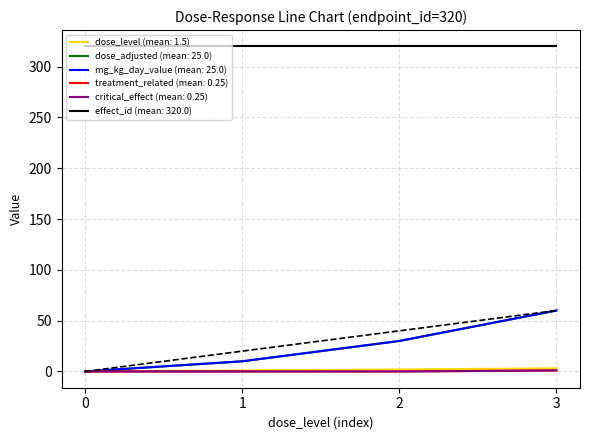

Does the chart have visible grid lines?

Yes